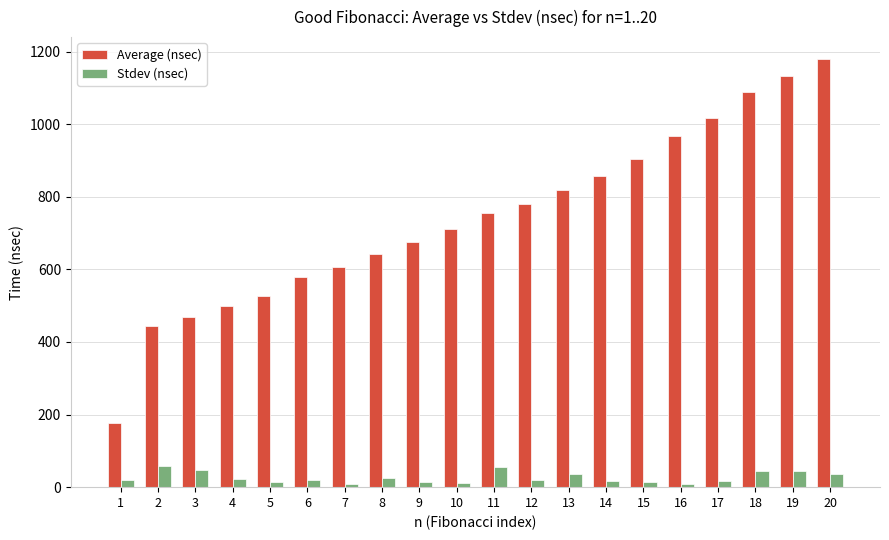

How many data points does each series have?

20